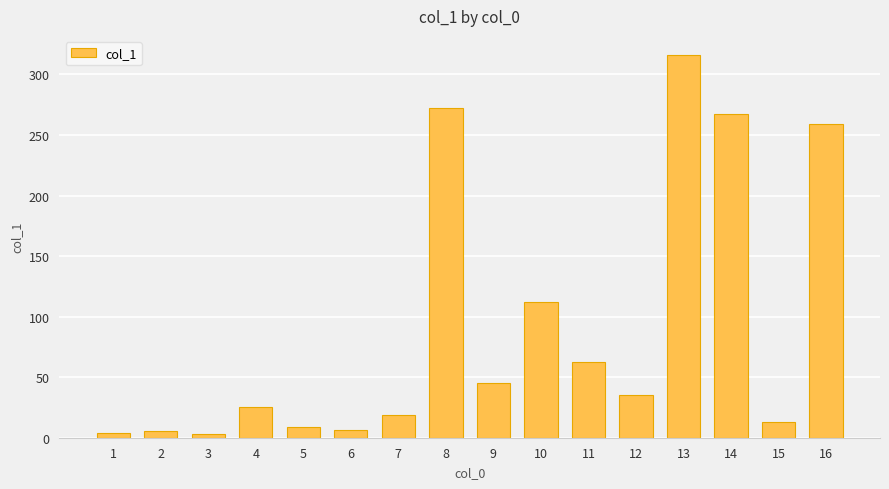

Approximately how many times larger is the value at 10 compared to 3?

35.1